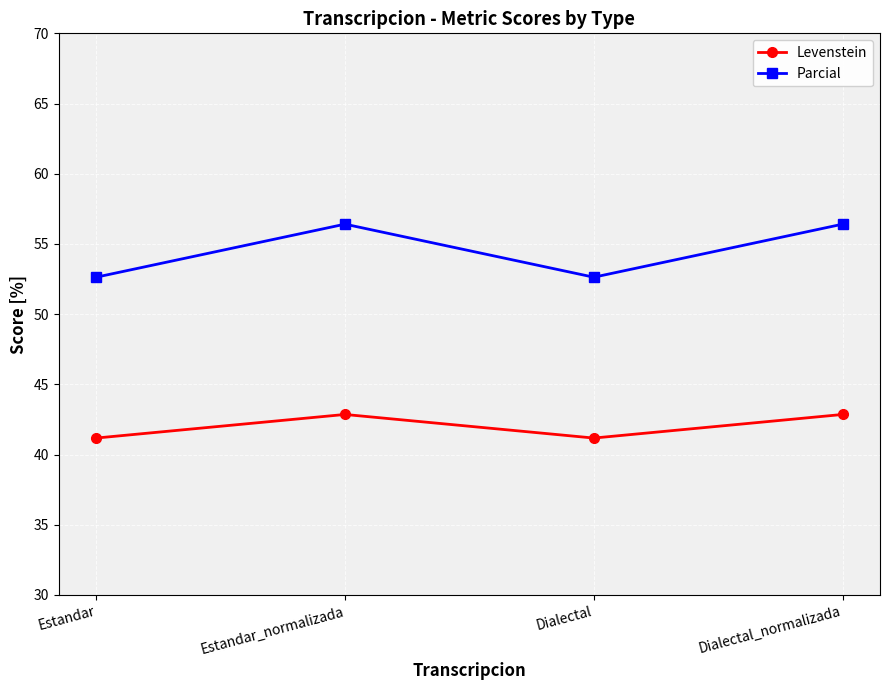

What is the spread (max minus min) of values at Dialectal_normalizada?

13.6